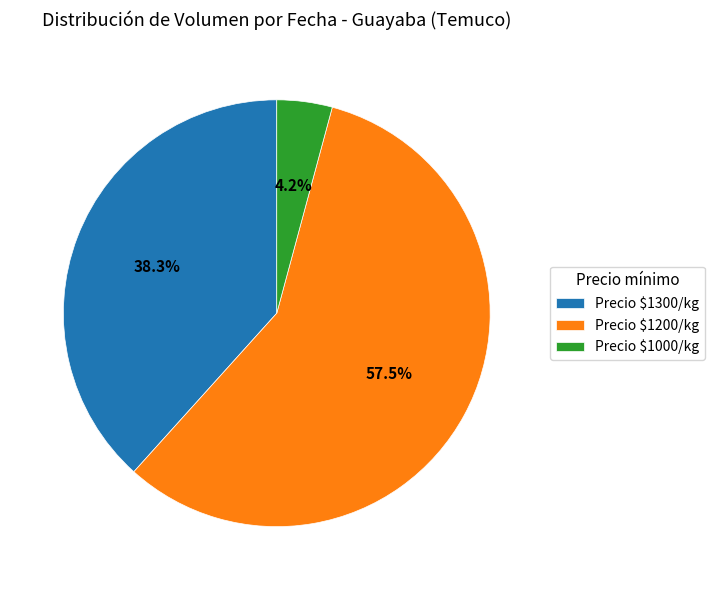

What percentage is NOT represented by Precio $1200/kg?

42.5%